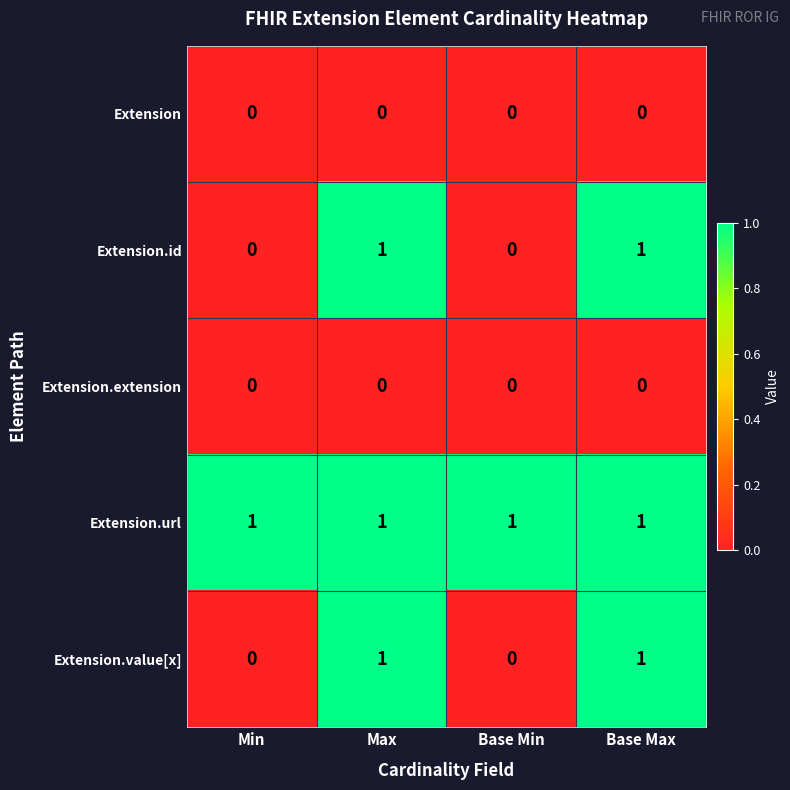

What is the sum of all Extension.url values?

4